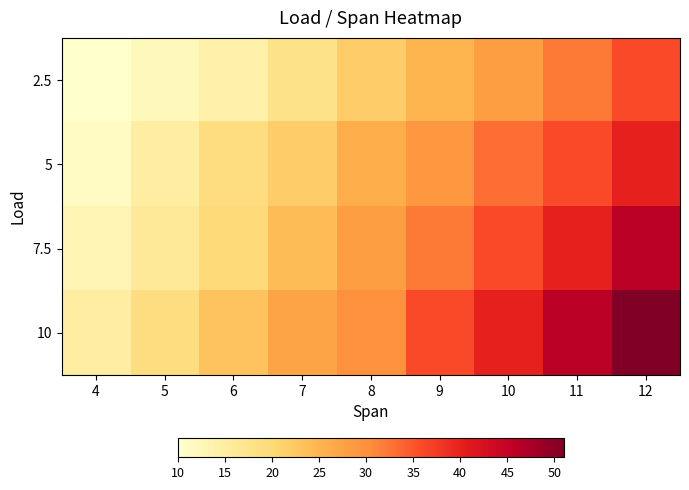

At which category does the chart reach its minimum across all series?

4